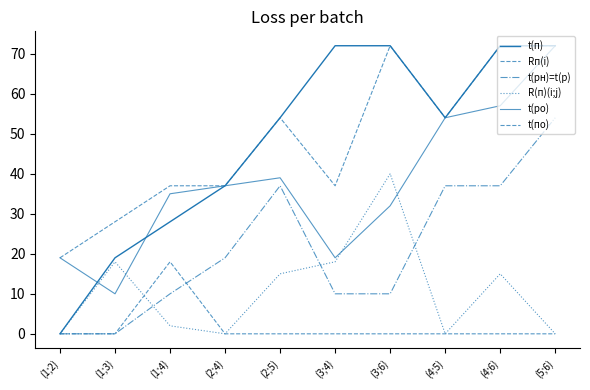

Is this an area chart (filled region under the line)?

No